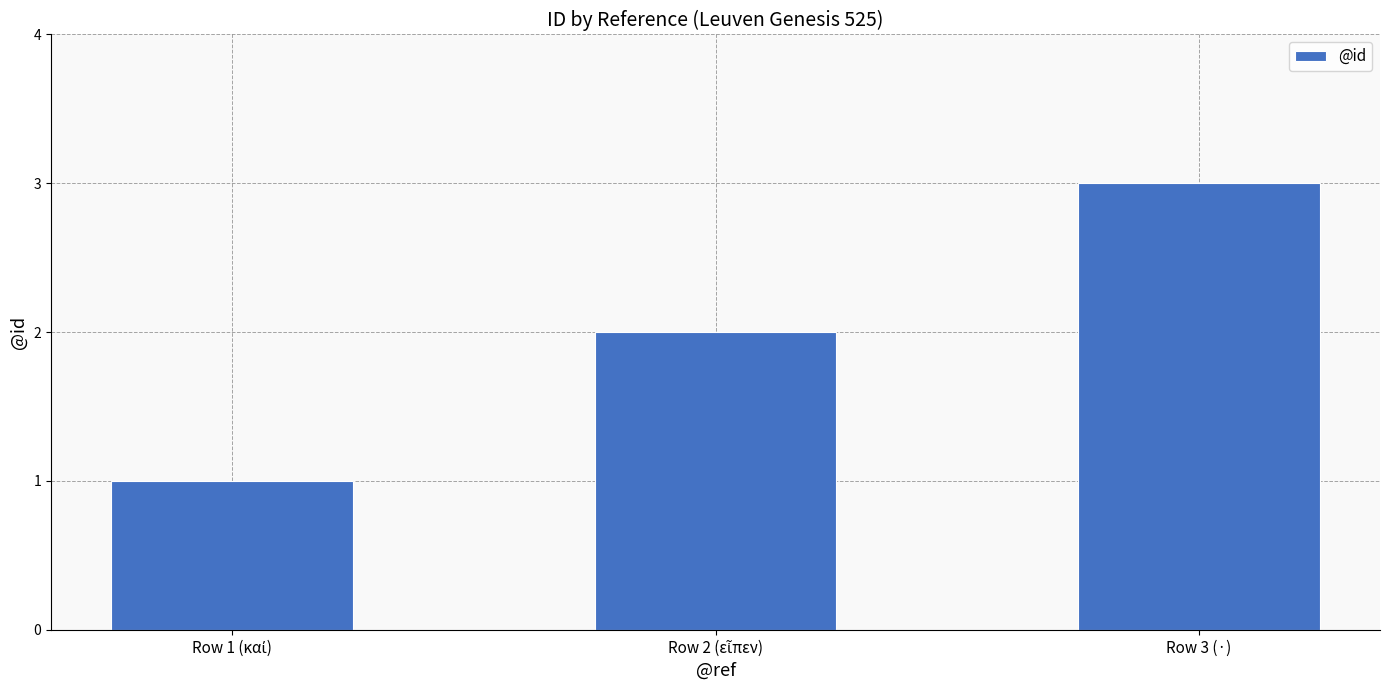

The value at Row 3 (·) is 3. True or false?

True